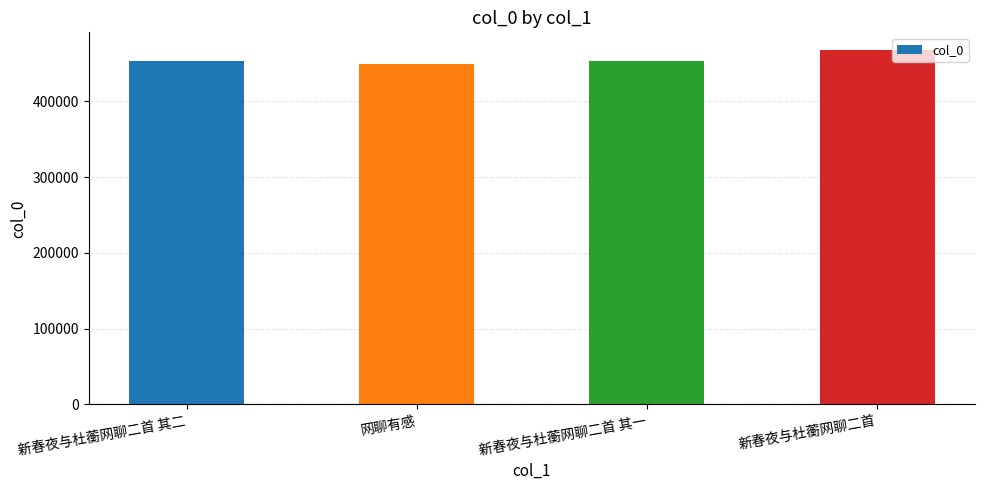

What is the minimum value shown in the chart?

450101